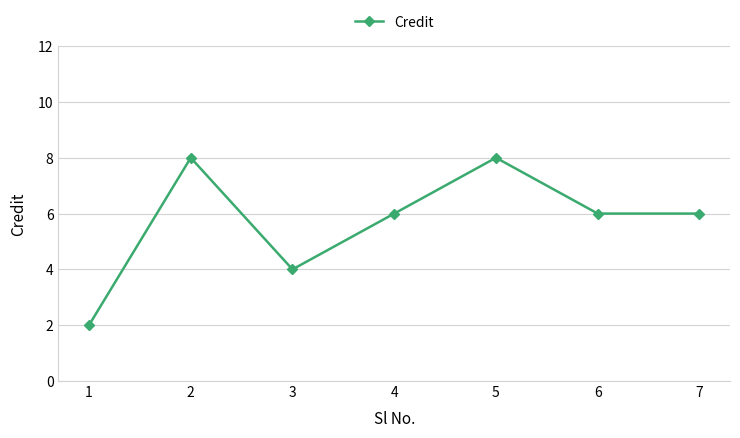

Read the value at 5.

8